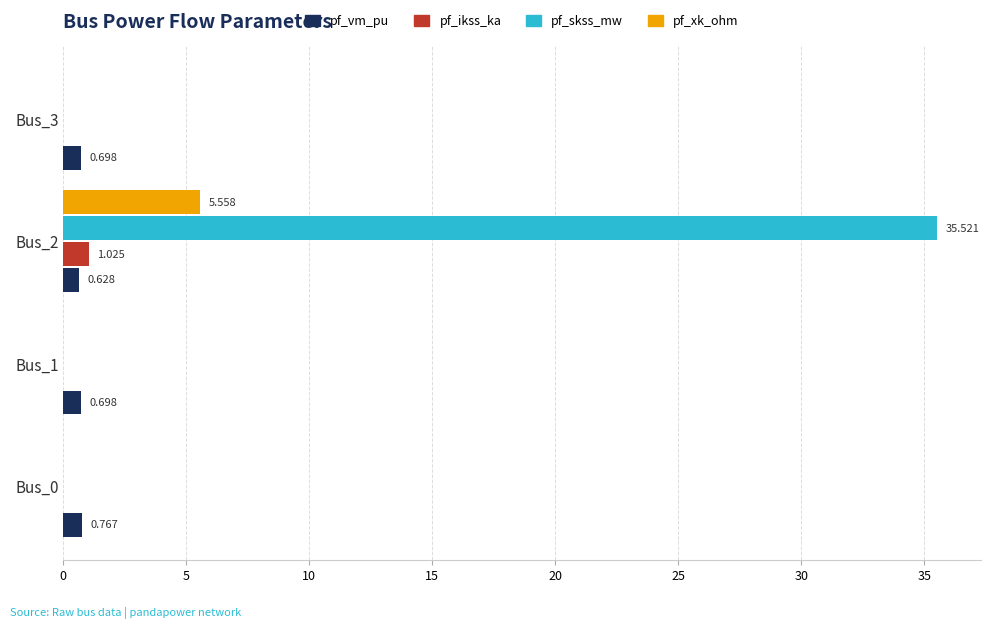

At which category is the sum across all series the highest?

Bus_2